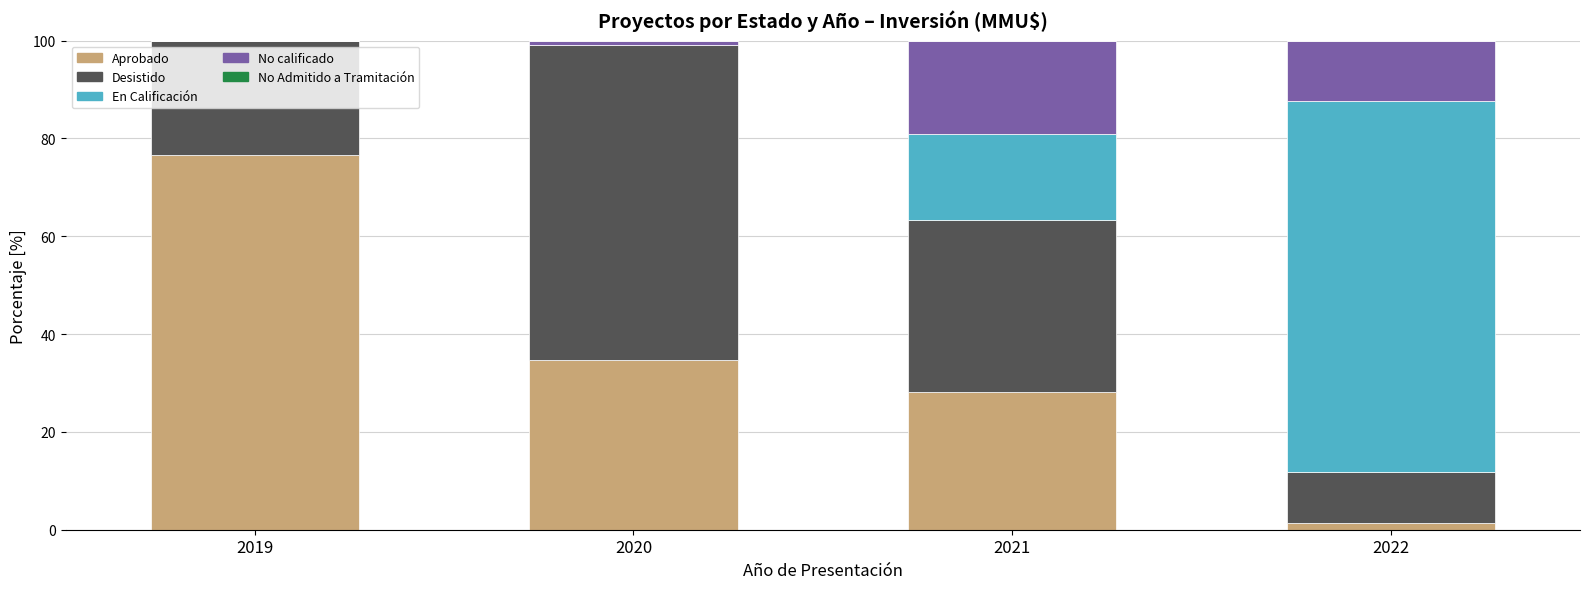

Is it true that Aprobado equals 1.3 at 2022?

True